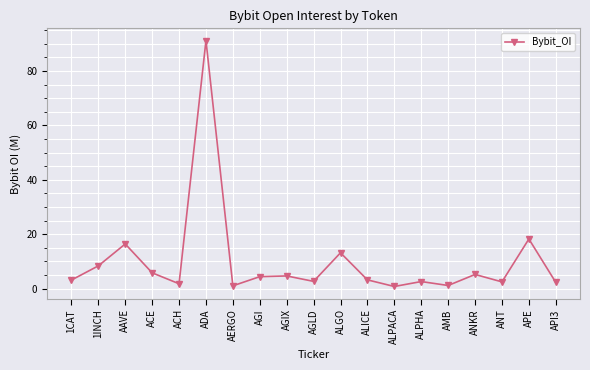

Is this an area chart (filled region under the line)?

No